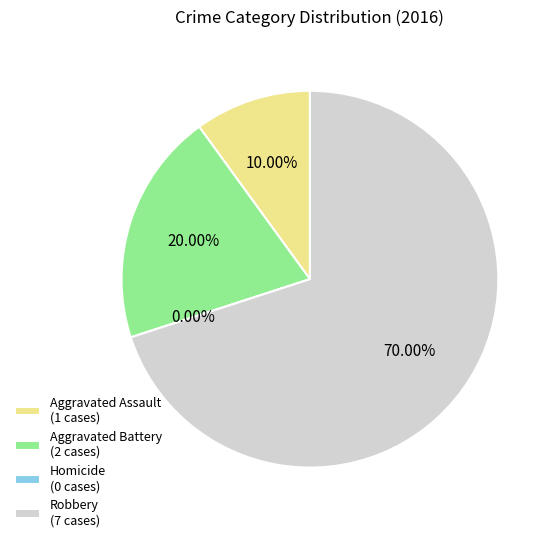

Which category has the biggest portion of the pie?

Robbery